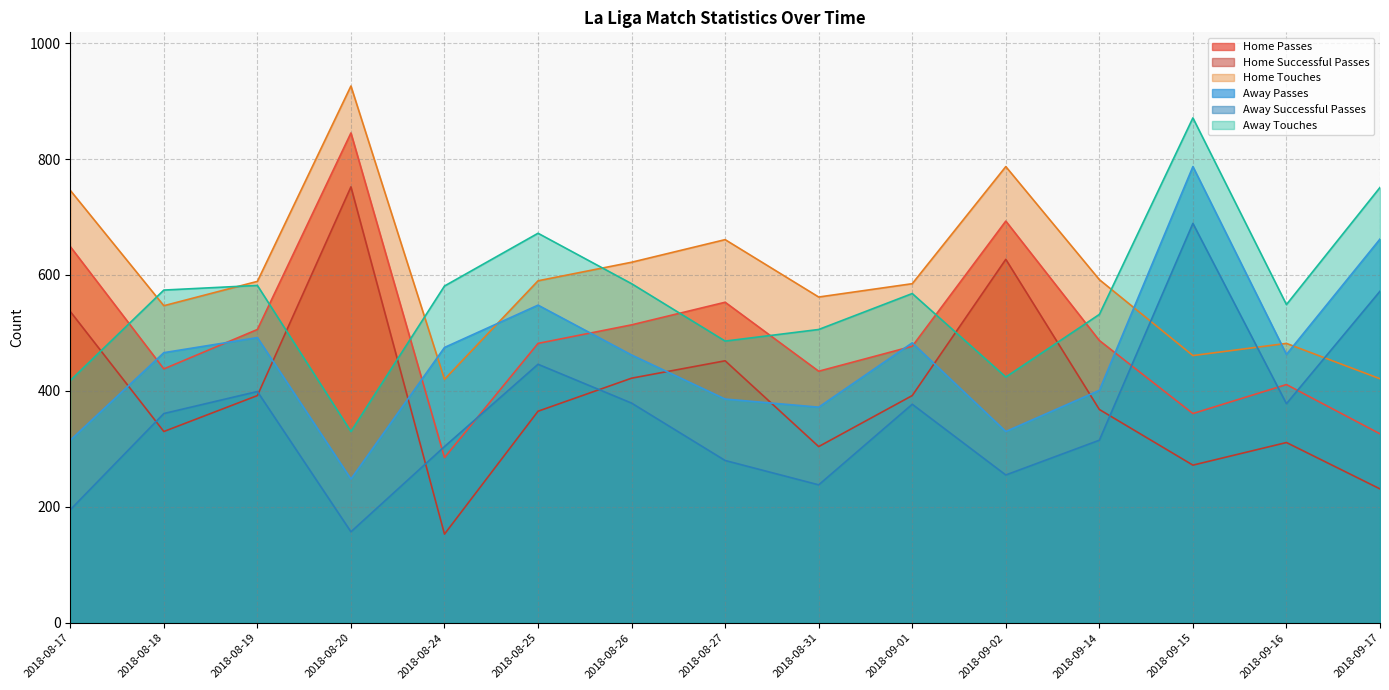

True or false: Away Touches and Home Passes cross at least once.

True